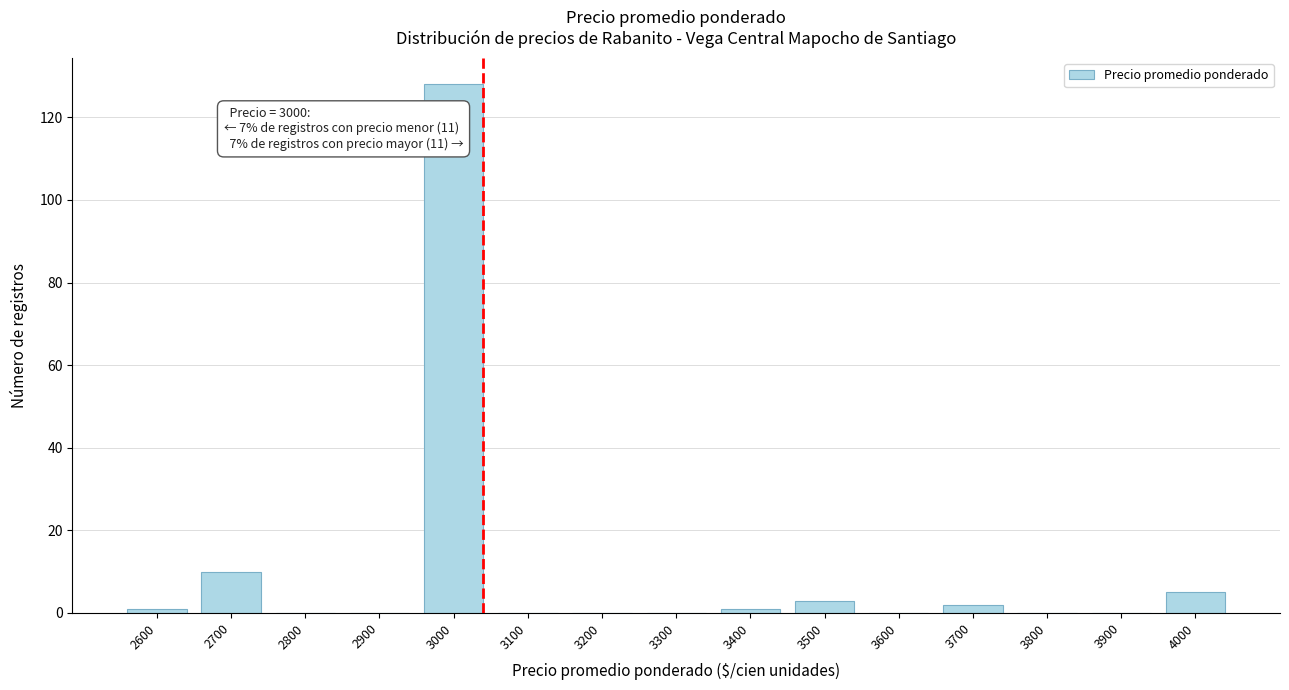

Reading left to right, transcribe all the data shown in this chart.

2600=1	2700=10	2800=0	2900=0	3000=128	3100=0	3200=0	3300=0	3400=1	3500=3	3600=0	3700=2	3800=0	3900=0	4000=5